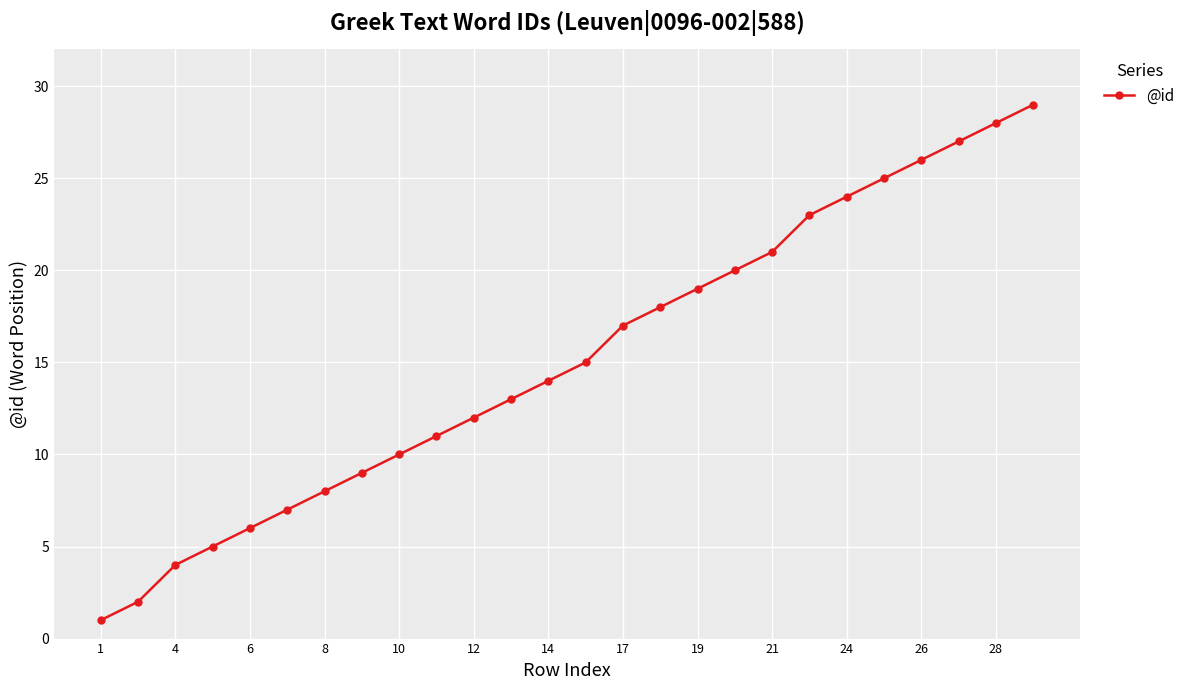

What is the minimum value shown in the chart?

1